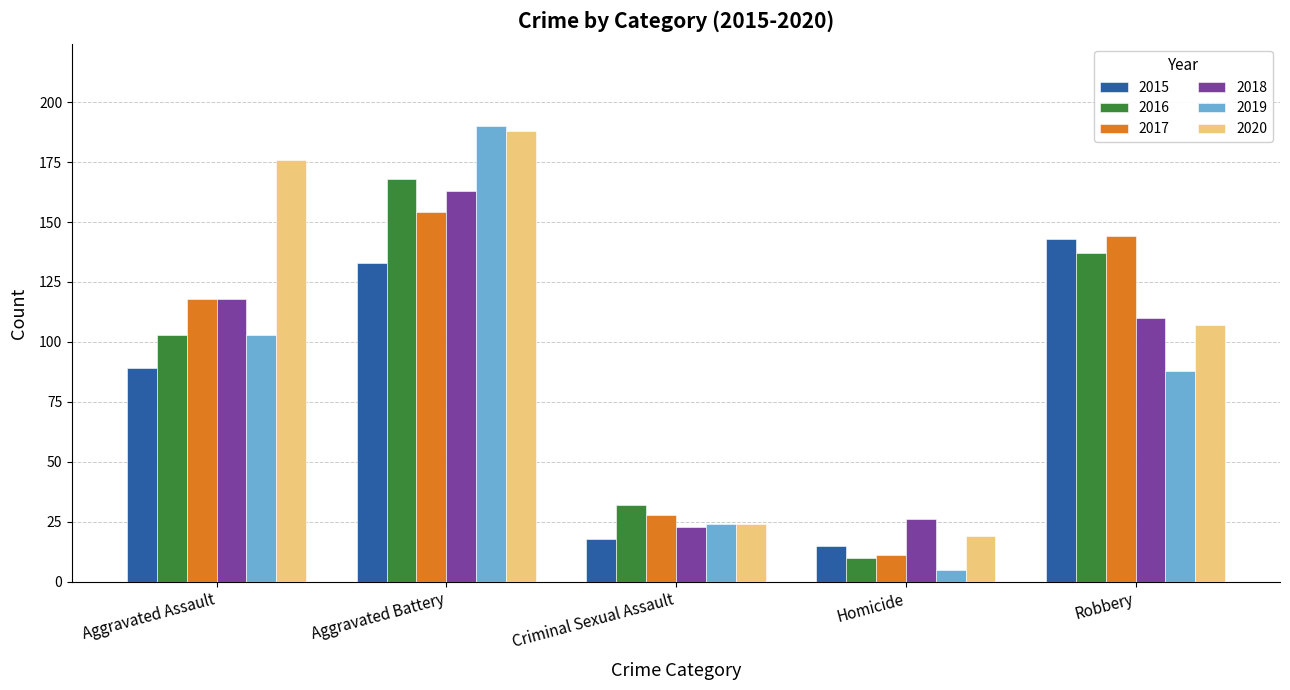

At which label does 2020 reach its minimum?

Homicide